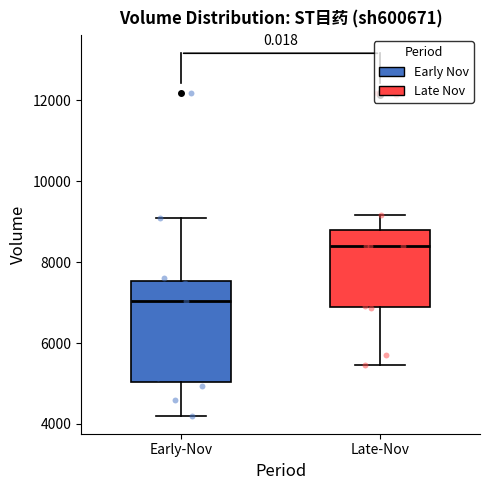

Reading left to right, read every box against the y-axis: the position of its median line, the range the box covers, and the ends of its whiskers. The values are not printed on the chart, so give them approximately, as read against the axis.

Early-Nov: median 7000, box 5000 to 7600, whiskers 4200 to 9000
Late-Nov: median 8400, box 6800 to 8800, whiskers 5400 to 9200